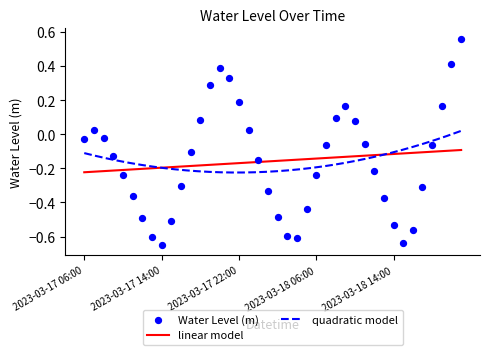

Between 2023-03-17 16:00 and 2023-03-18 01:00, which is larger?

2023-03-17 16:00